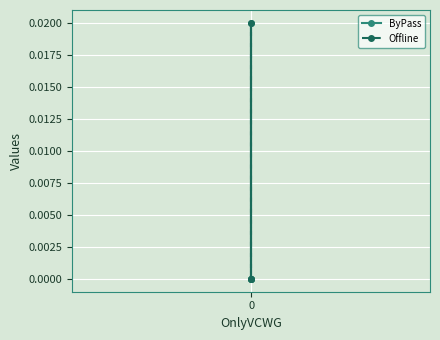

Rank the series by their maximum value, from highest to lowest.

ByPass, Offline